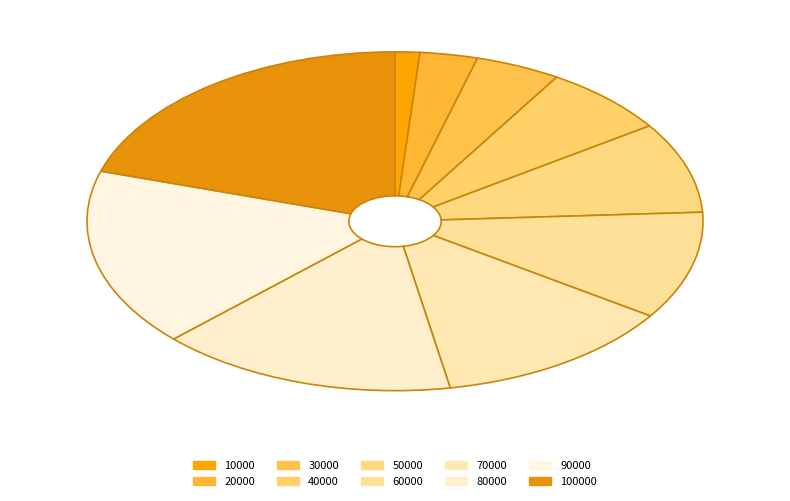

To the nearest percent, what is the difference between the 10000 and 70000 slice percentages?

11%